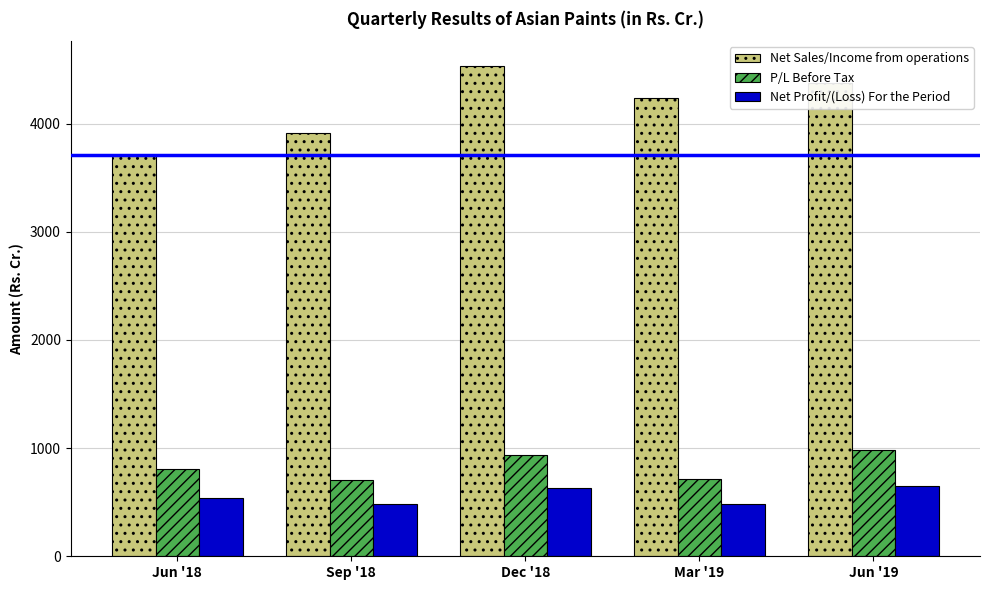

Between Jun '18 and Sep '18, which series saw the biggest shift?

Net Sales/Income from operations